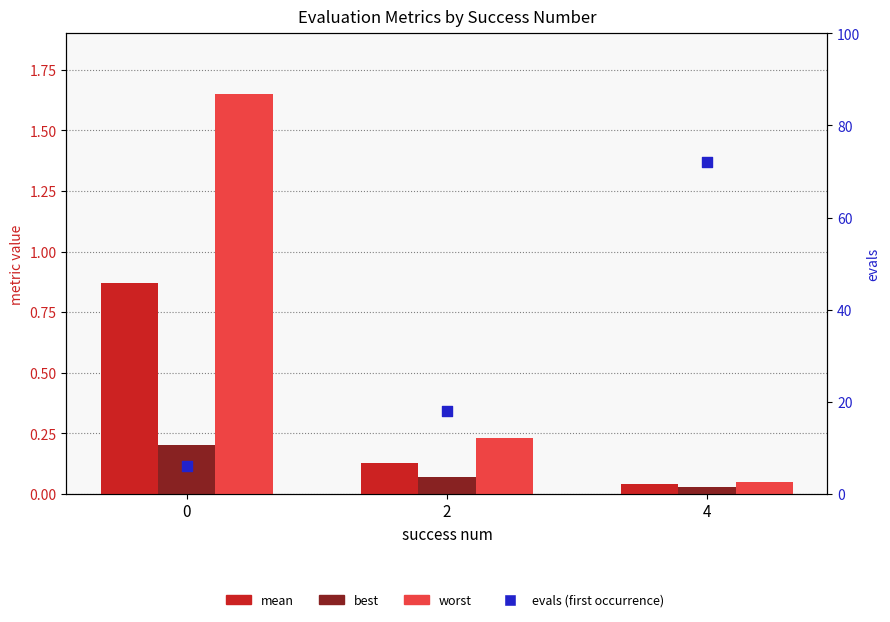

Which series contains the highest Y value?

evals (first occurrence)